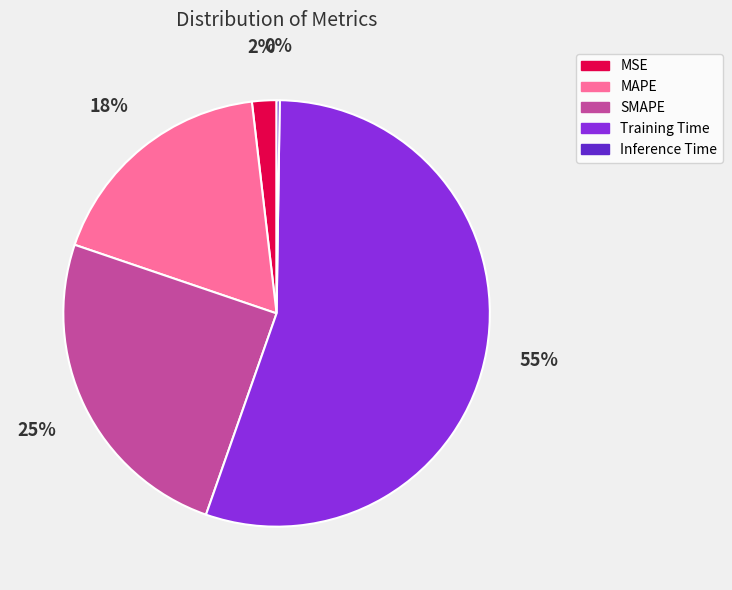

Which slice represents more than half of the pie?

Training Time